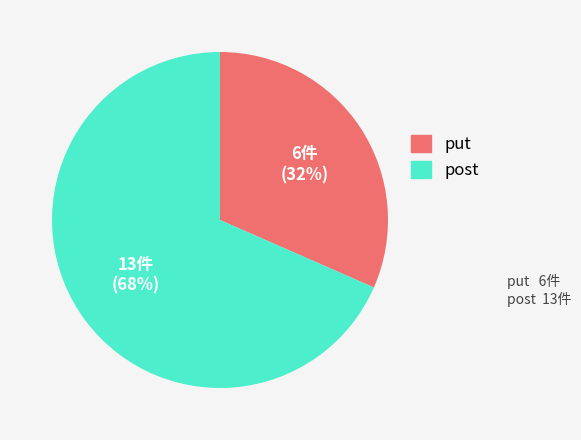

What is the largest slice in the pie chart?

post